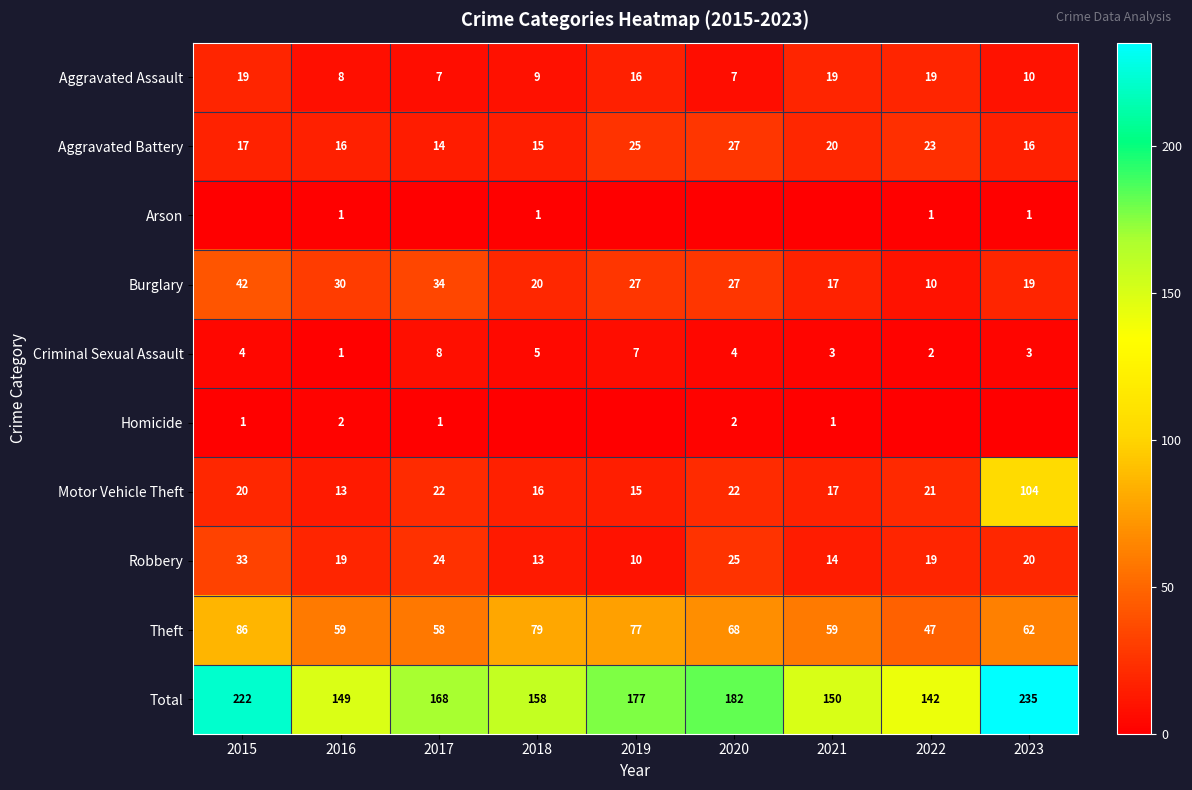

Rank the categories by Total value from highest to lowest.

2023, 2015, 2020, 2019, 2017, 2018, 2021, 2016, 2022